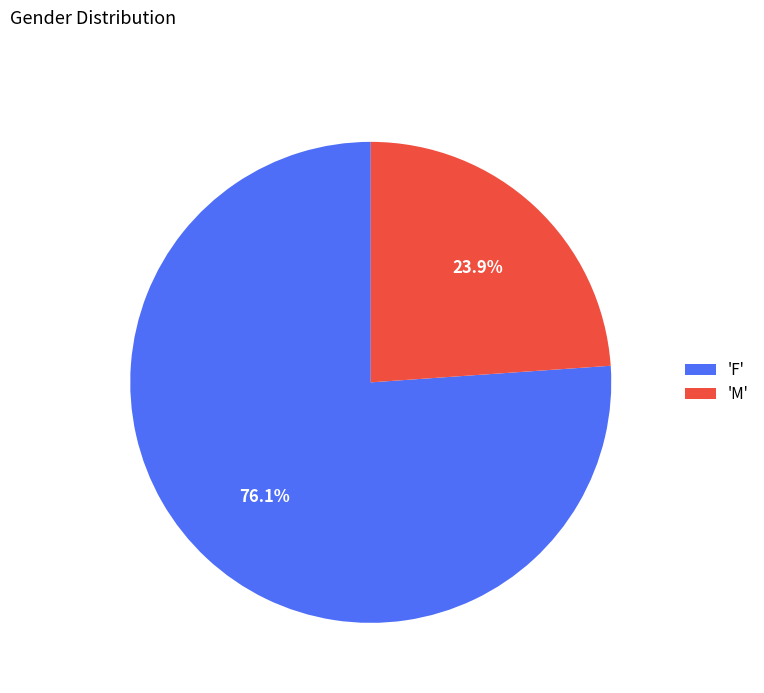

How many slices are in this pie chart?

2